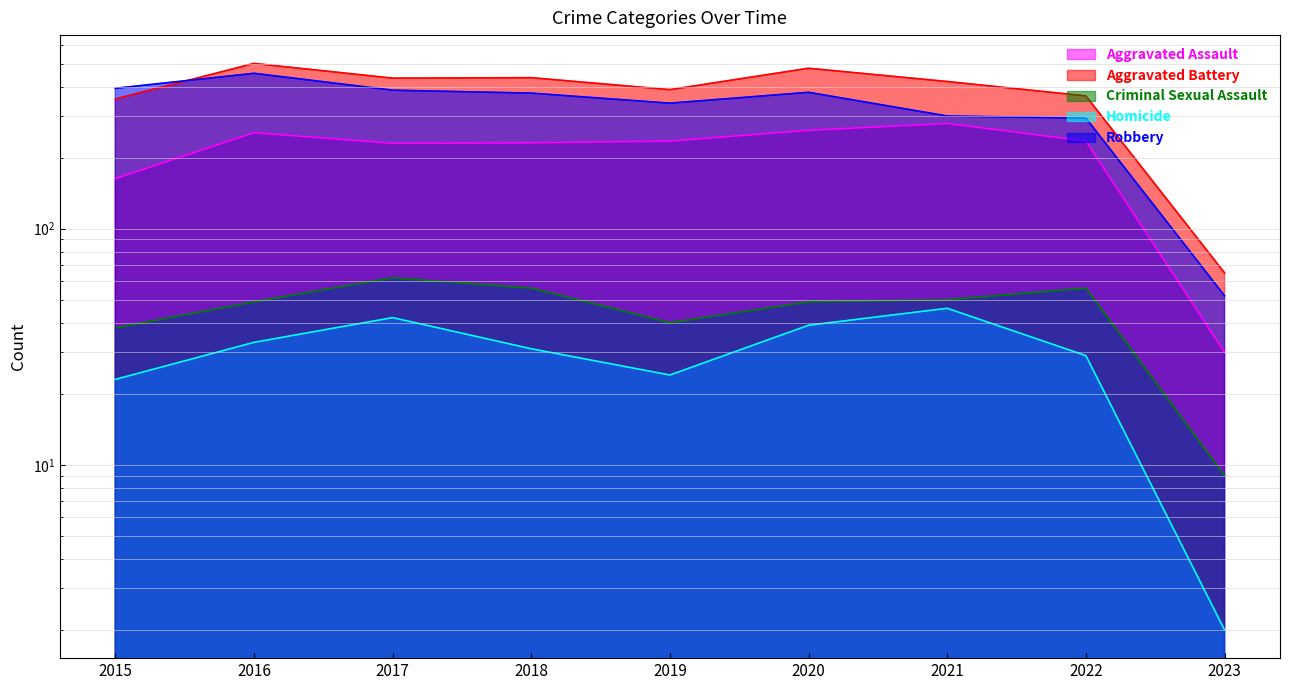

Reading left to right, what are all the values shown in this chart?

Aggravated Assault: 163	255	230	231	235	261	279	235	30
Aggravated Battery: 354	501	434	436	388	478	420	365	65
Criminal Sexual Assault: 38	49	62	56	40	49	50	56	9
Homicide: 23	33	42	31	24	39	46	29	2
Robbery: 393	455	386	375	340	378	300	294	52